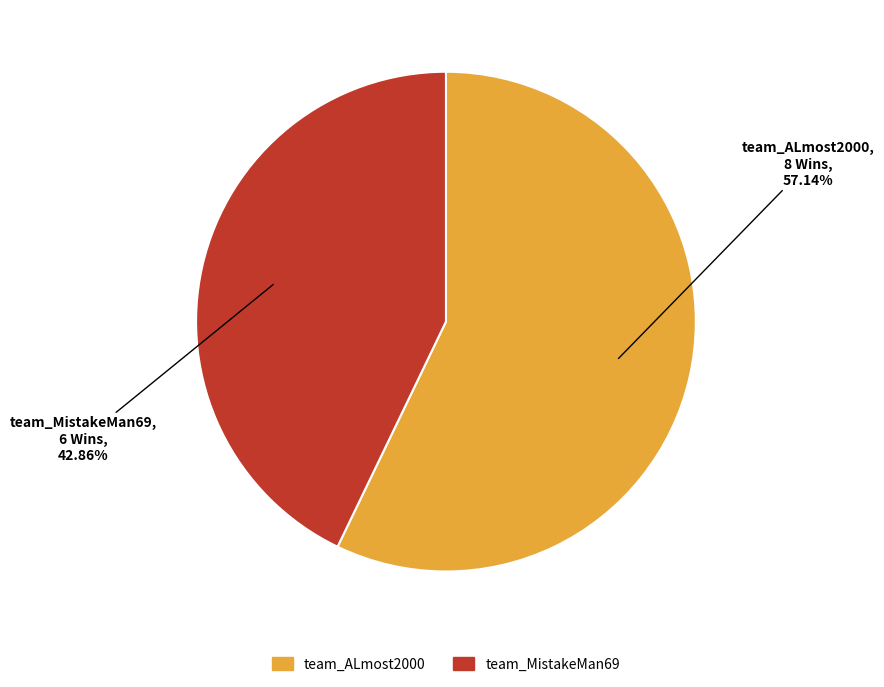

Which category has the biggest portion of the pie?

team_ALmost2000